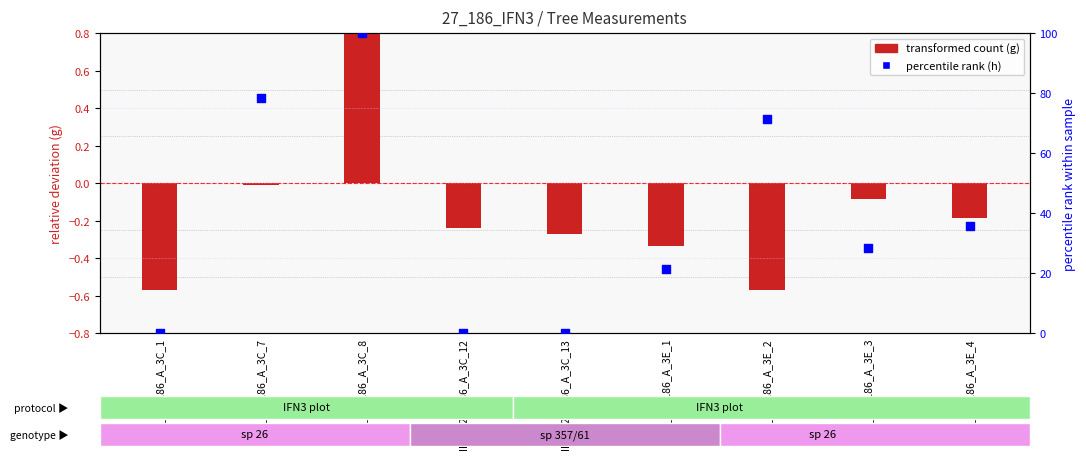

What are all the series names shown in the legend?

transformed count (g), percentile rank (h)